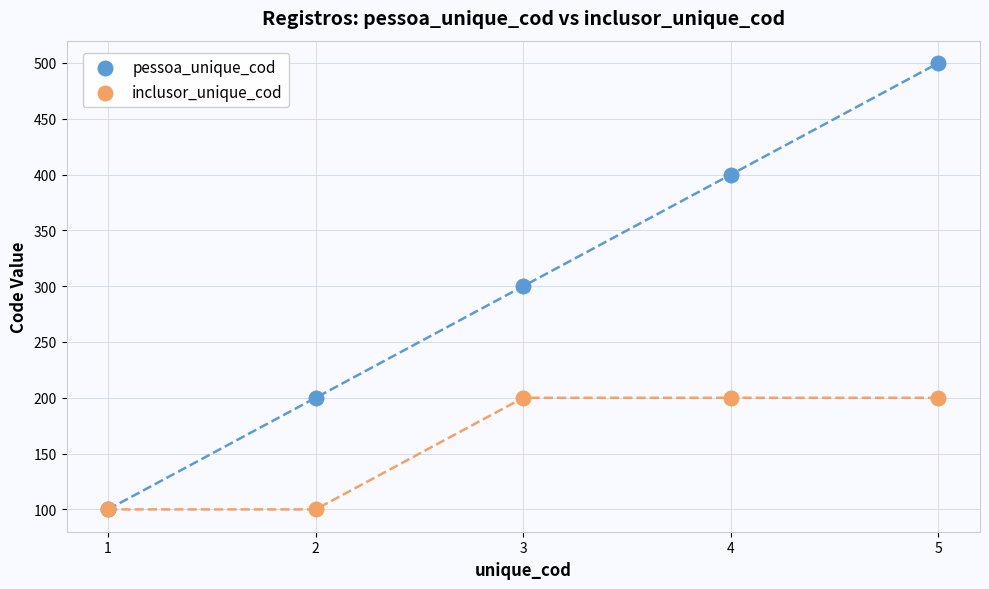

What are all the series names shown in the legend?

pessoa_unique_cod, inclusor_unique_cod